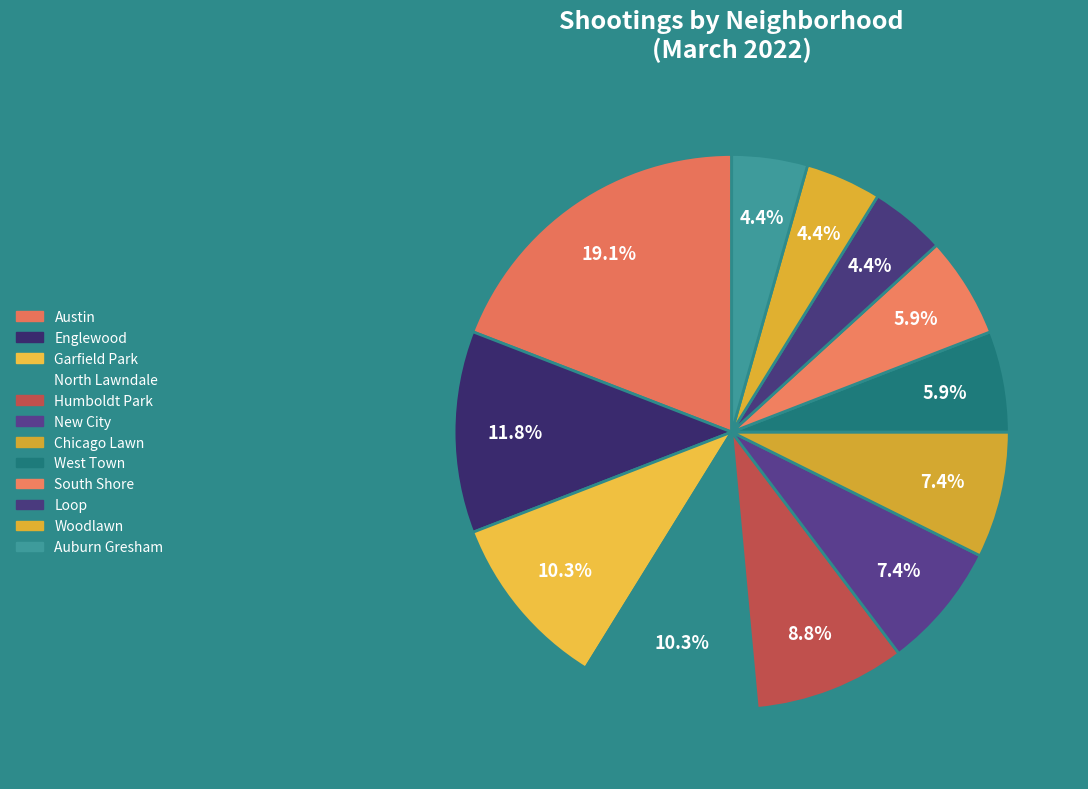

The New City slice represents 1% of the pie. True or false?

False